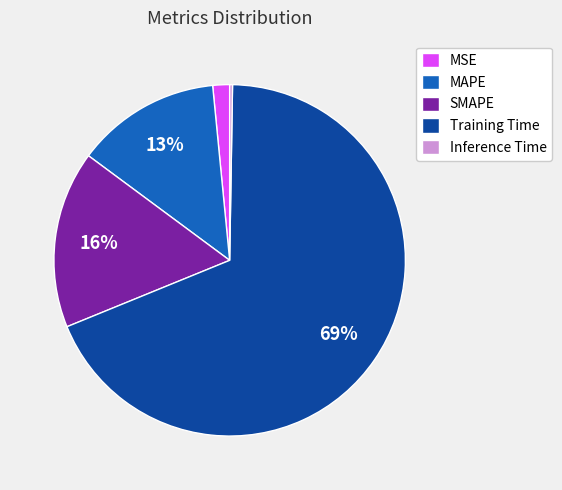

Is it true that SMAPE is 5% of the pie?

False